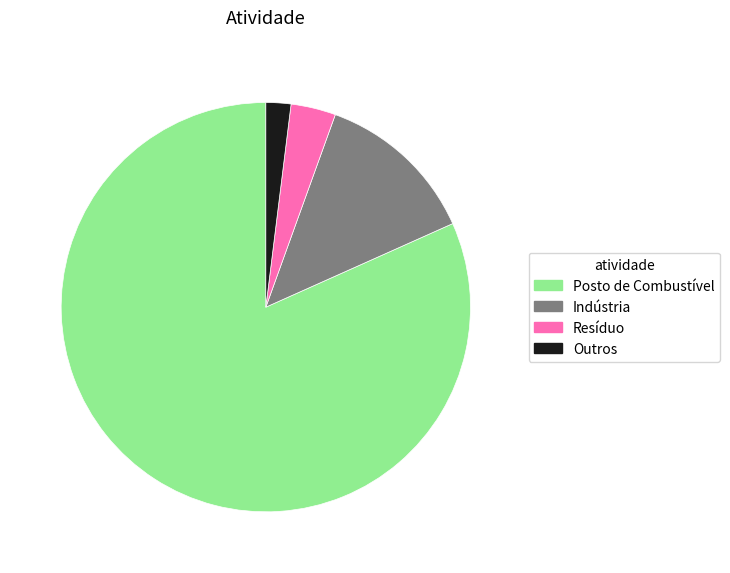

Is the sum of Resíduo and Outros greater than half?

No